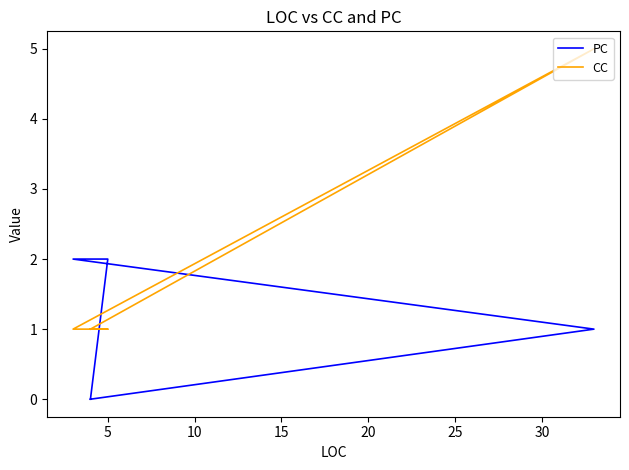

The value of PC at 5 is 2. True or false?

False